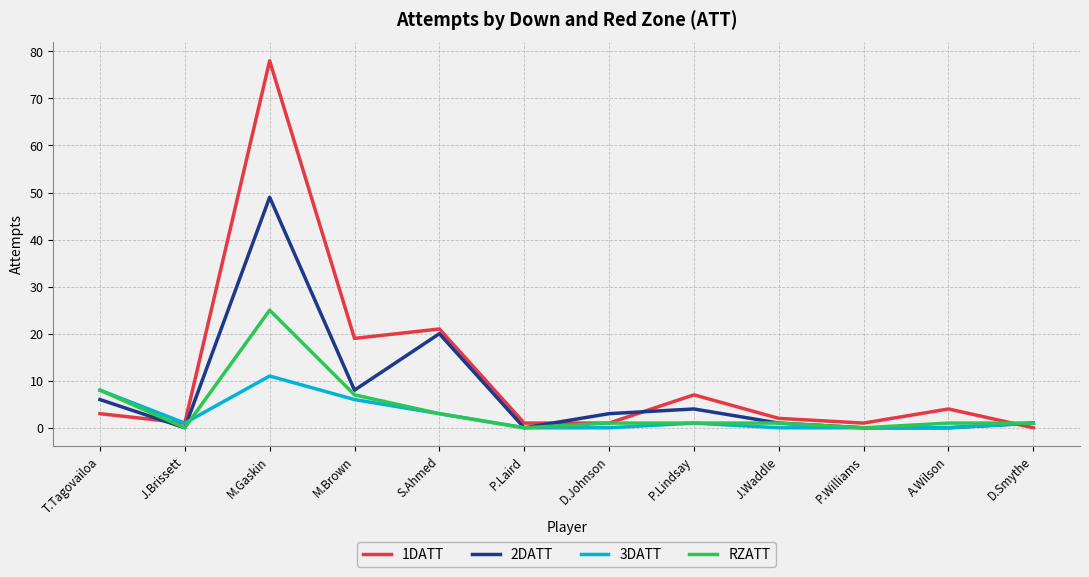

List the series in order of their peak value, lowest first.

3DATT, RZATT, 2DATT, 1DATT